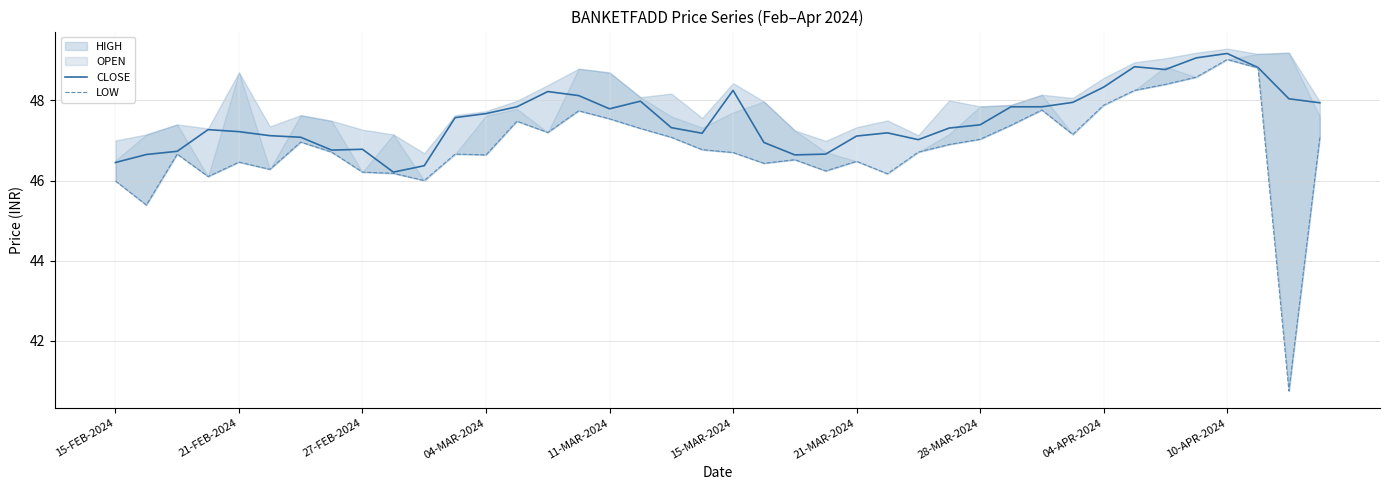

True or false: CLOSE and LOW intersect in this chart.

False